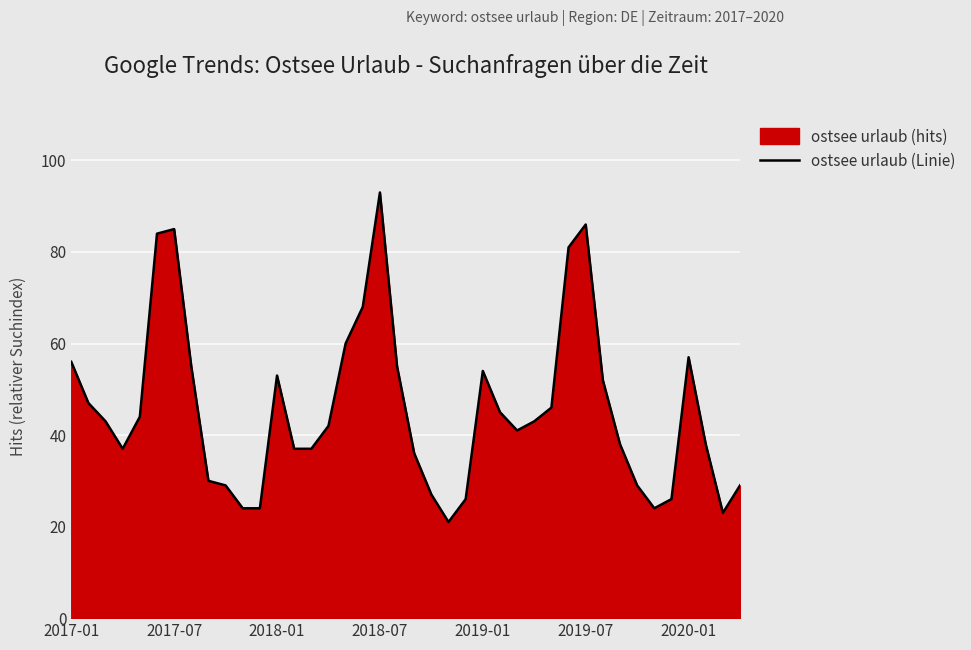

What is the change in value from 2017-01 to 25?

-11